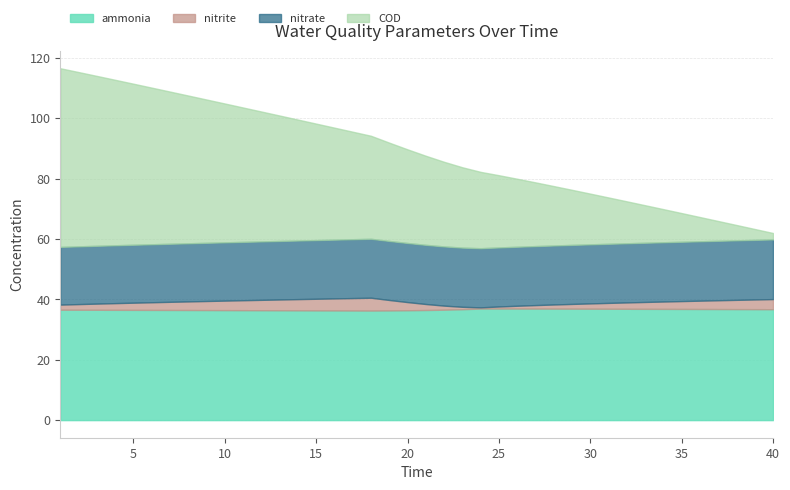

What are all the series names shown in the legend?

ammonia, nitrite, nitrate, COD